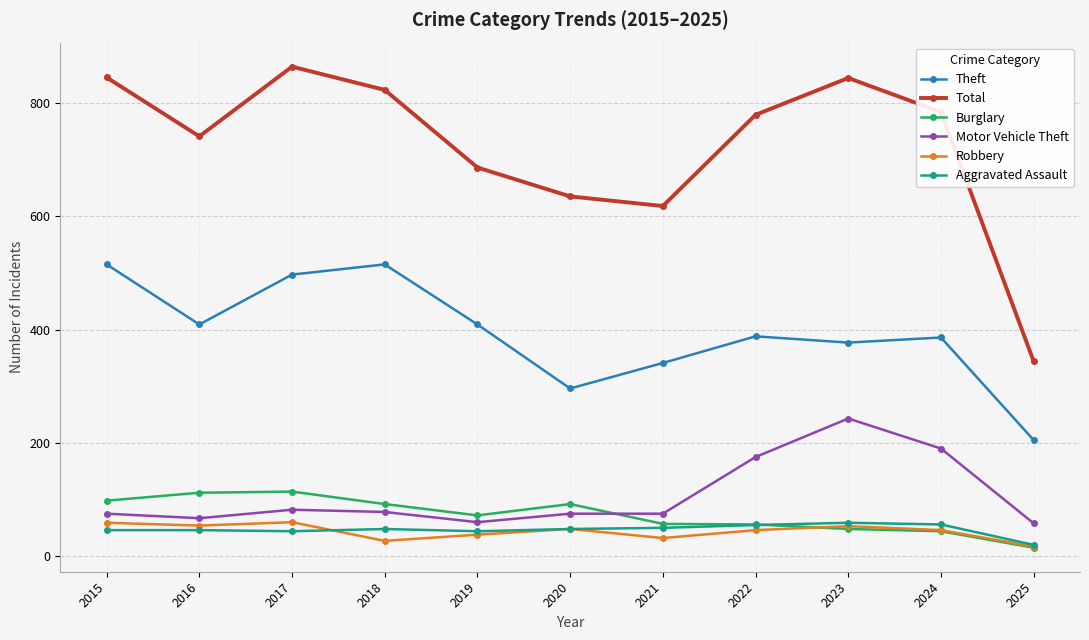

What is the value of the Burglary point at the 1st from the left?

98